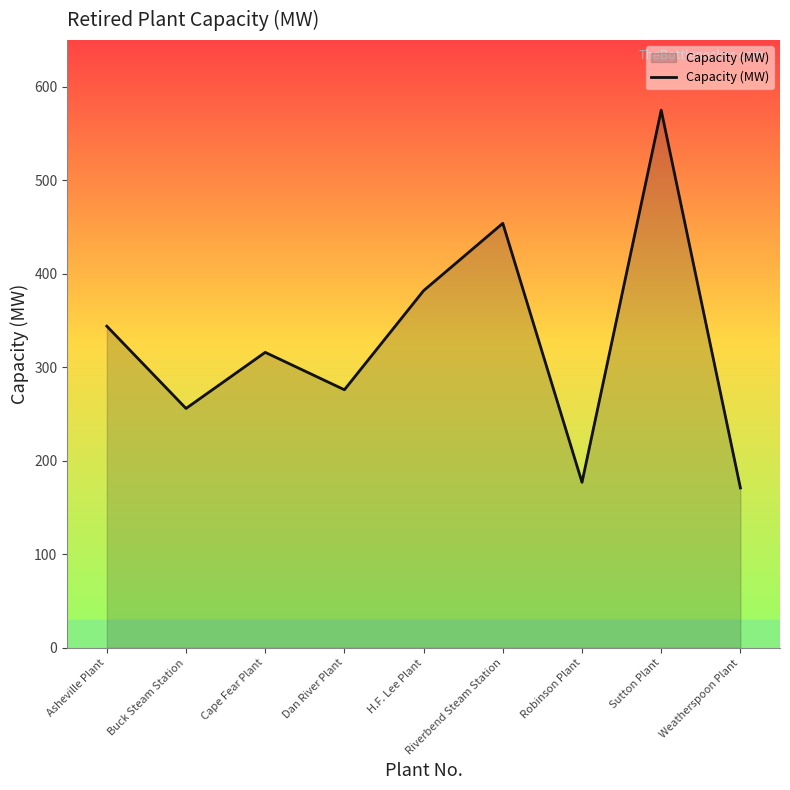

Rank the categories by value from lowest to highest.

Weatherspoon Plant, Robinson Plant, Buck Steam Station, Dan River Plant, Cape Fear Plant, Asheville Plant, H.F. Lee Plant, Riverbend Steam Station, Sutton Plant